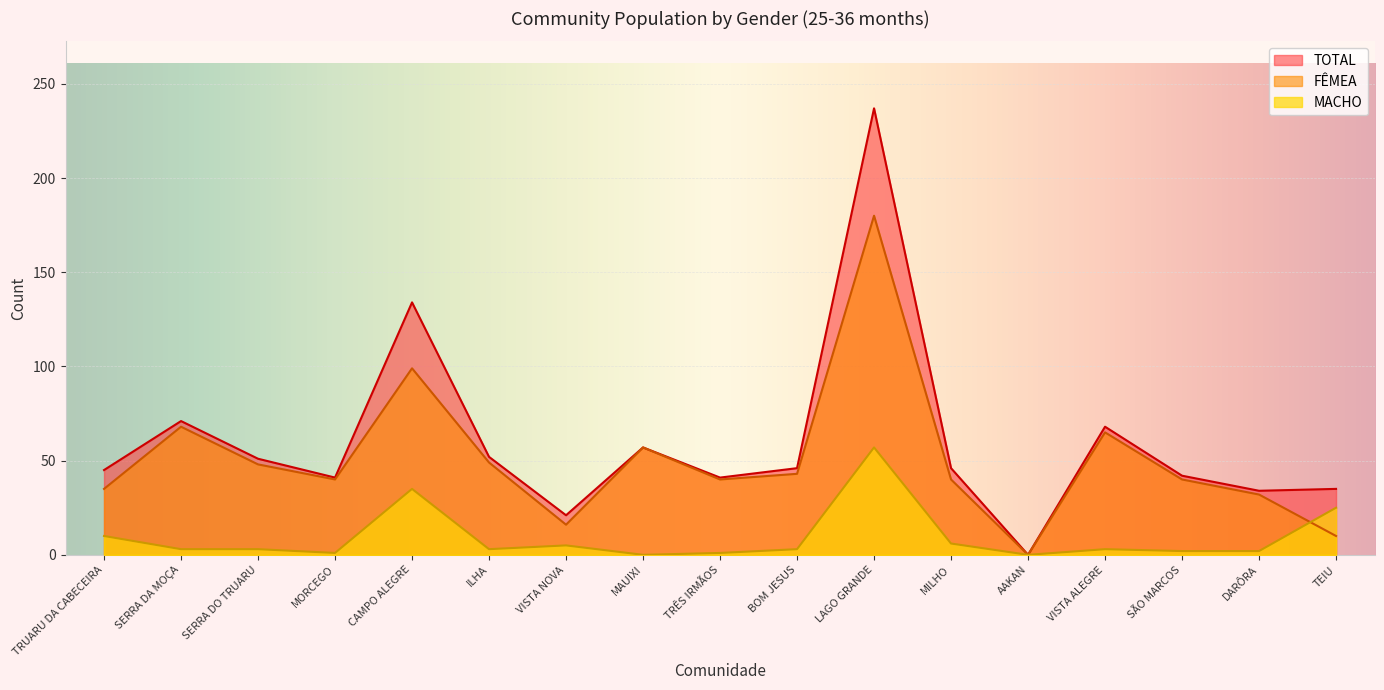

At which category is the sum across all series the highest?

LAGO GRANDE